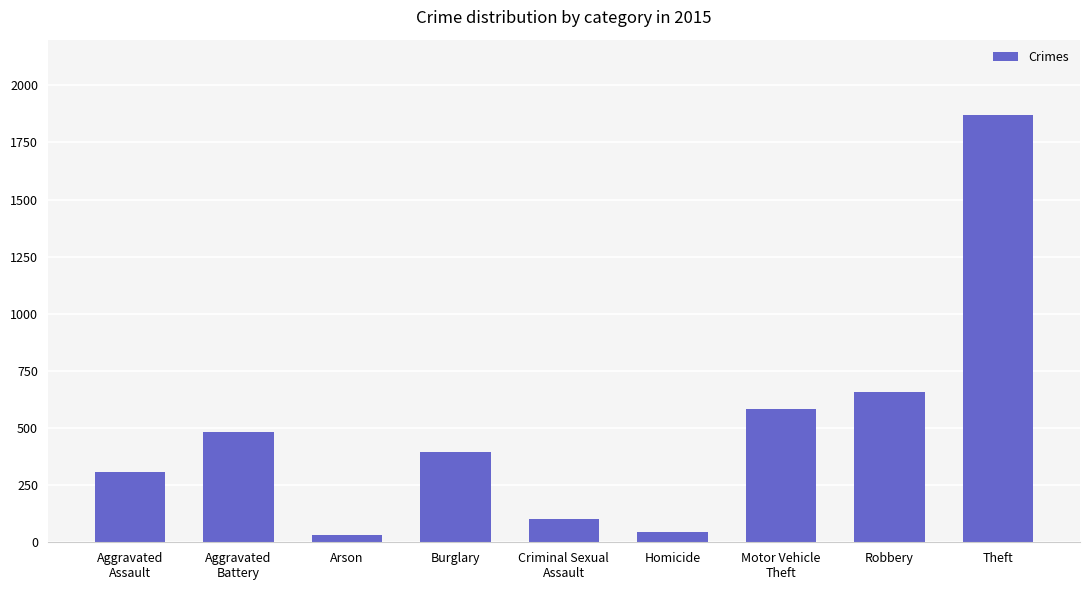

What is the maximum value shown in the chart?

1870